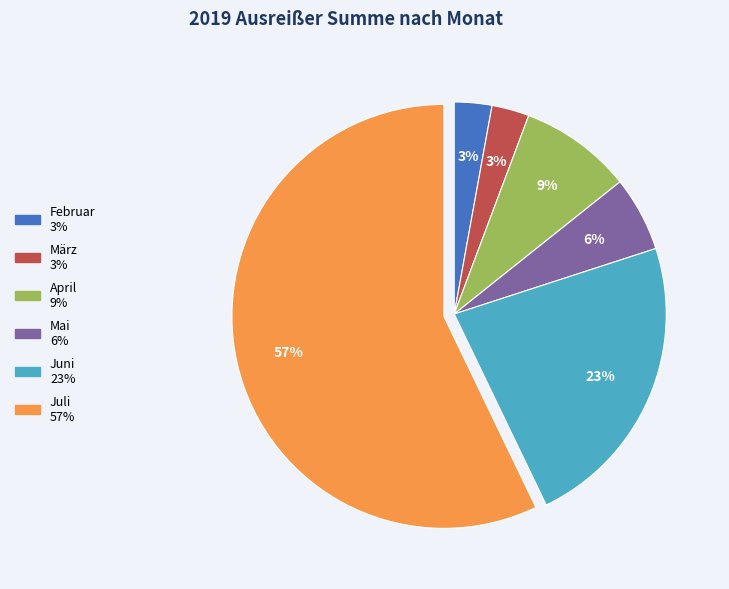

Is März the majority of the pie?

No